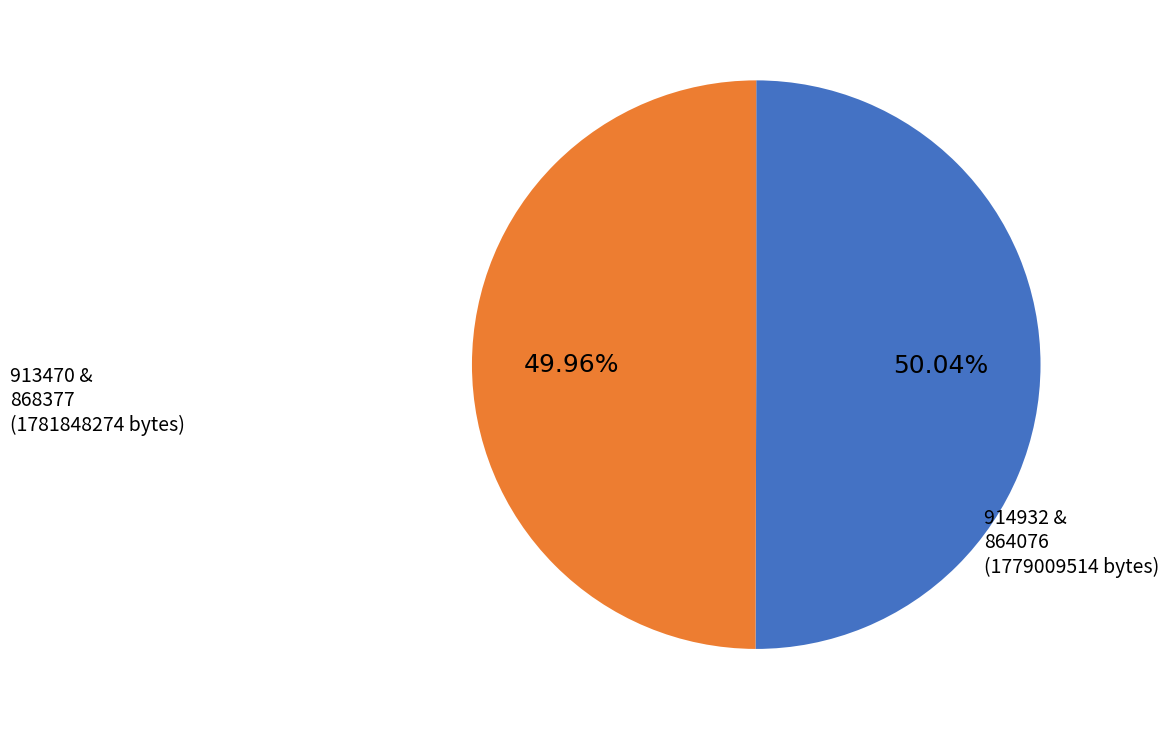

How many segments does this pie chart have?

2